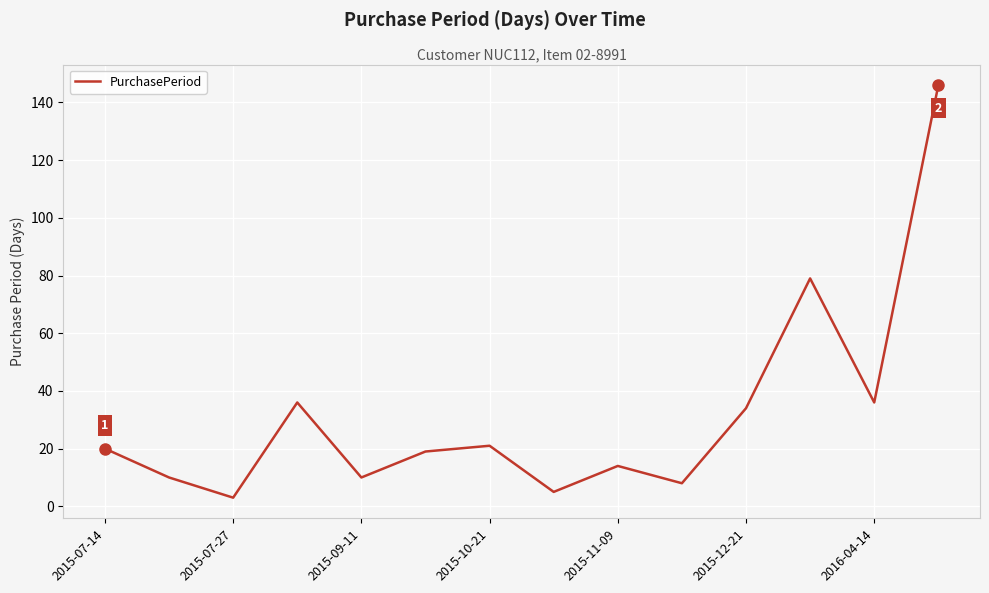

What is the difference between the maximum and minimum values?

143